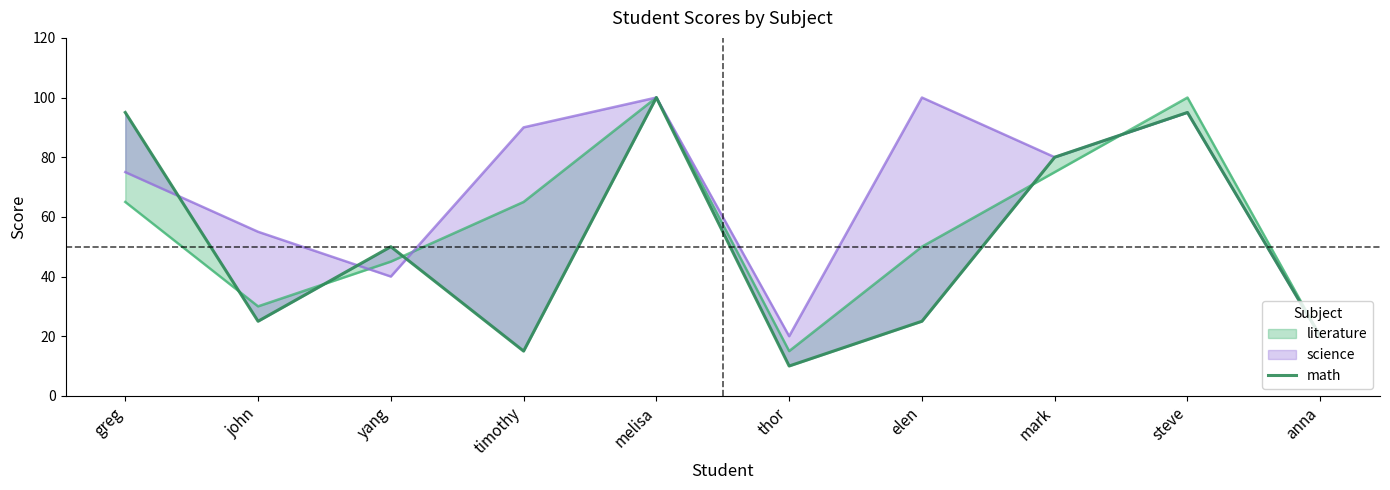

What is the maximum value shown in the chart?

100